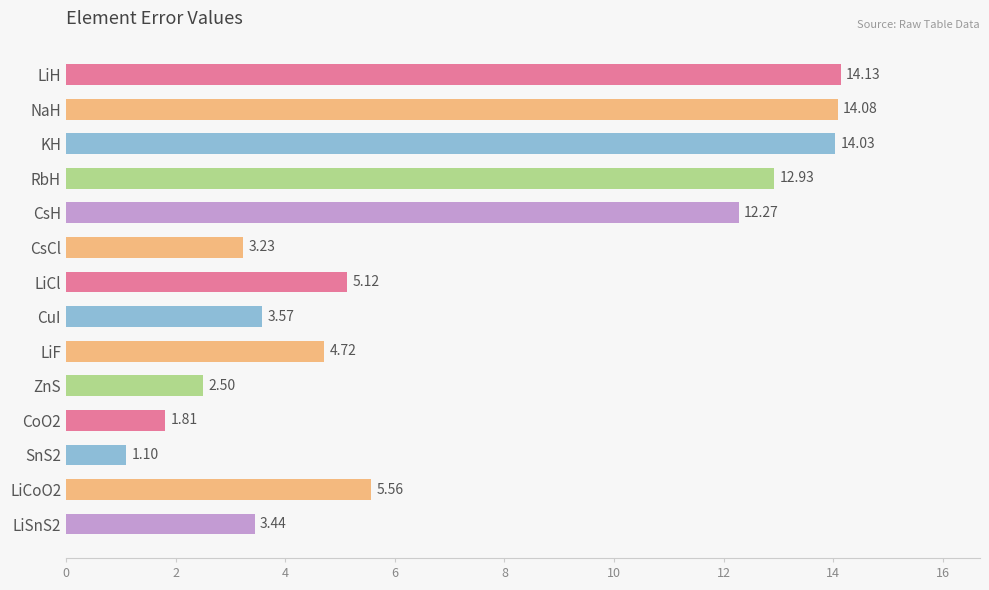

List the labels in order of value, smallest first.

SnS2, CoO2, ZnS, CsCl, LiSnS2, CuI, LiF, LiCl, LiCoO2, CsH, RbH, KH, NaH, LiH